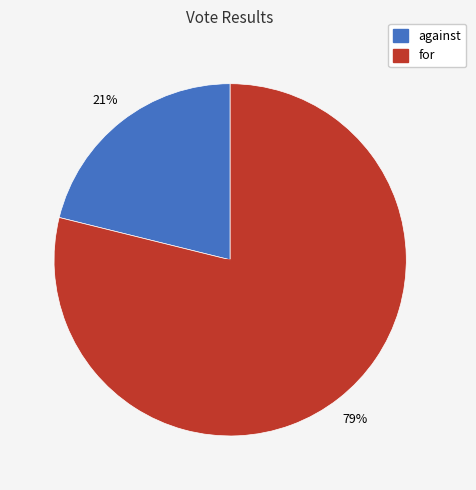

Which slice is the largest?

for